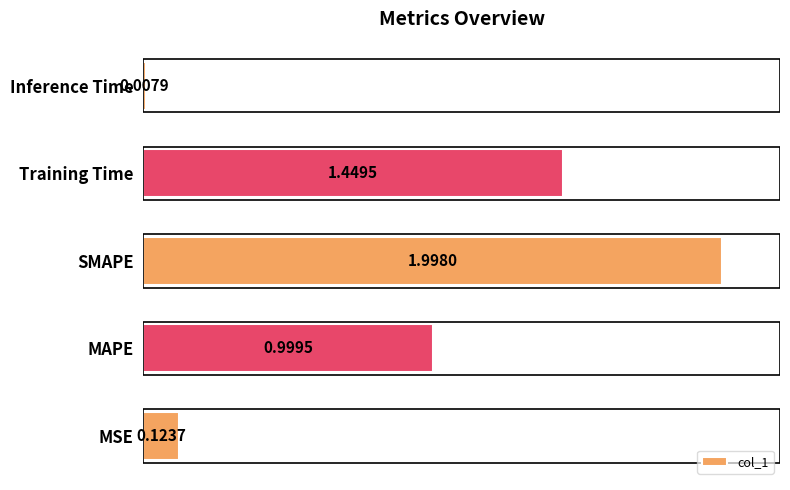

Rank the categories by value from highest to lowest.

SMAPE, Training Time, MAPE, MSE, Inference Time